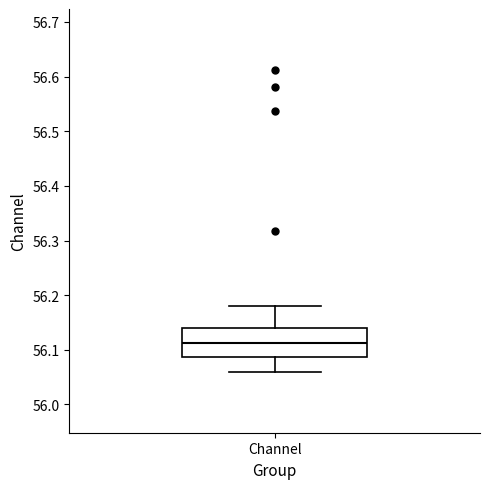

Read this box plot against the y-axis: the position of the median line, the range covered by the box, and the ends of both whiskers. The values are not printed on the chart, so give them approximately, as read against the axis.

median 56.11, box 56.09 to 56.14, whiskers 56.06 to 56.18